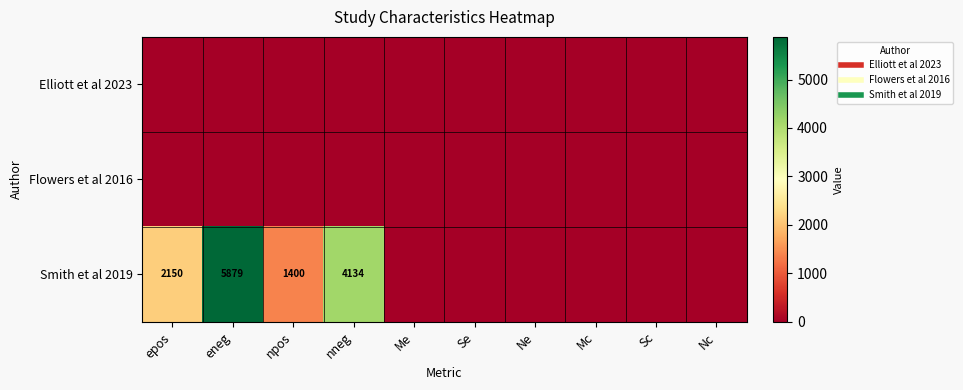

Is the value of Flowers et al 2016 at Mc greater than the value of Elliott et al 2023 at Me?

No